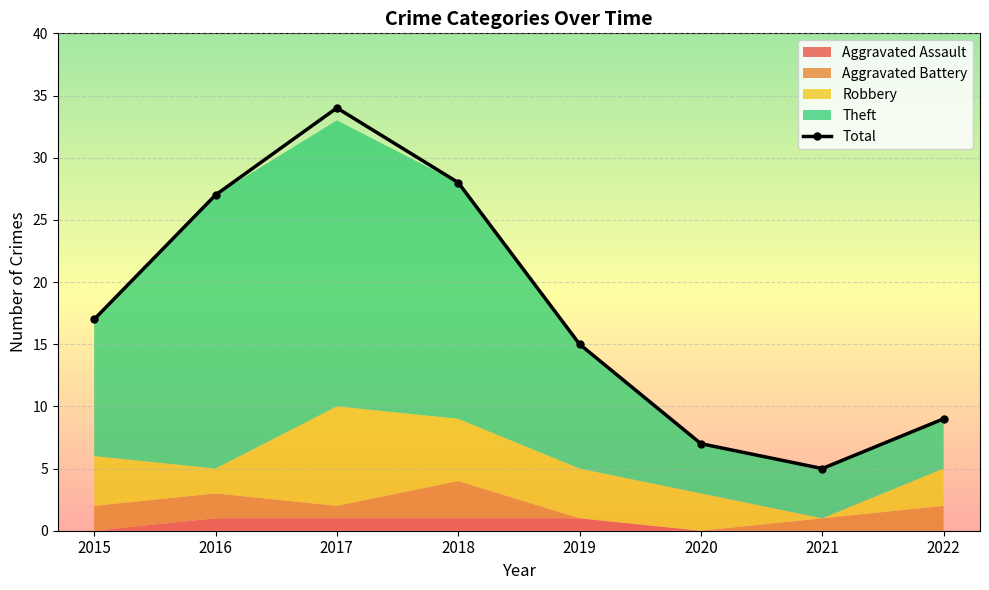

Which category has the lowest value across all series?

2021